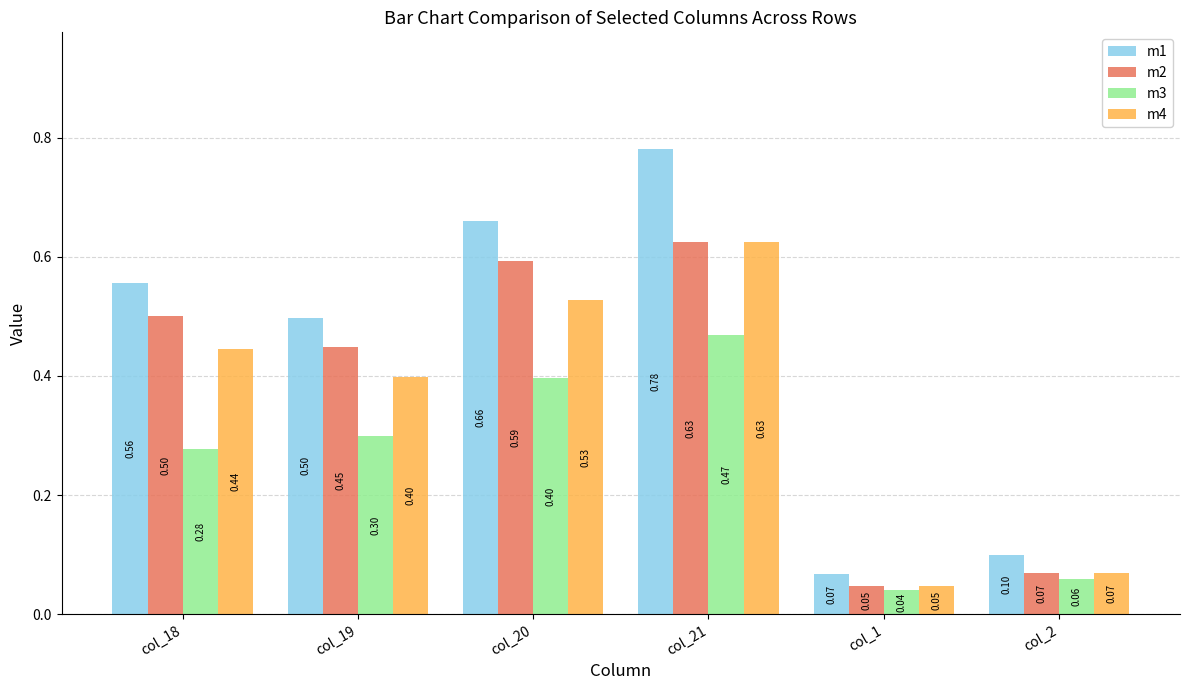

What value does the m3 series have at col_2?

0.1